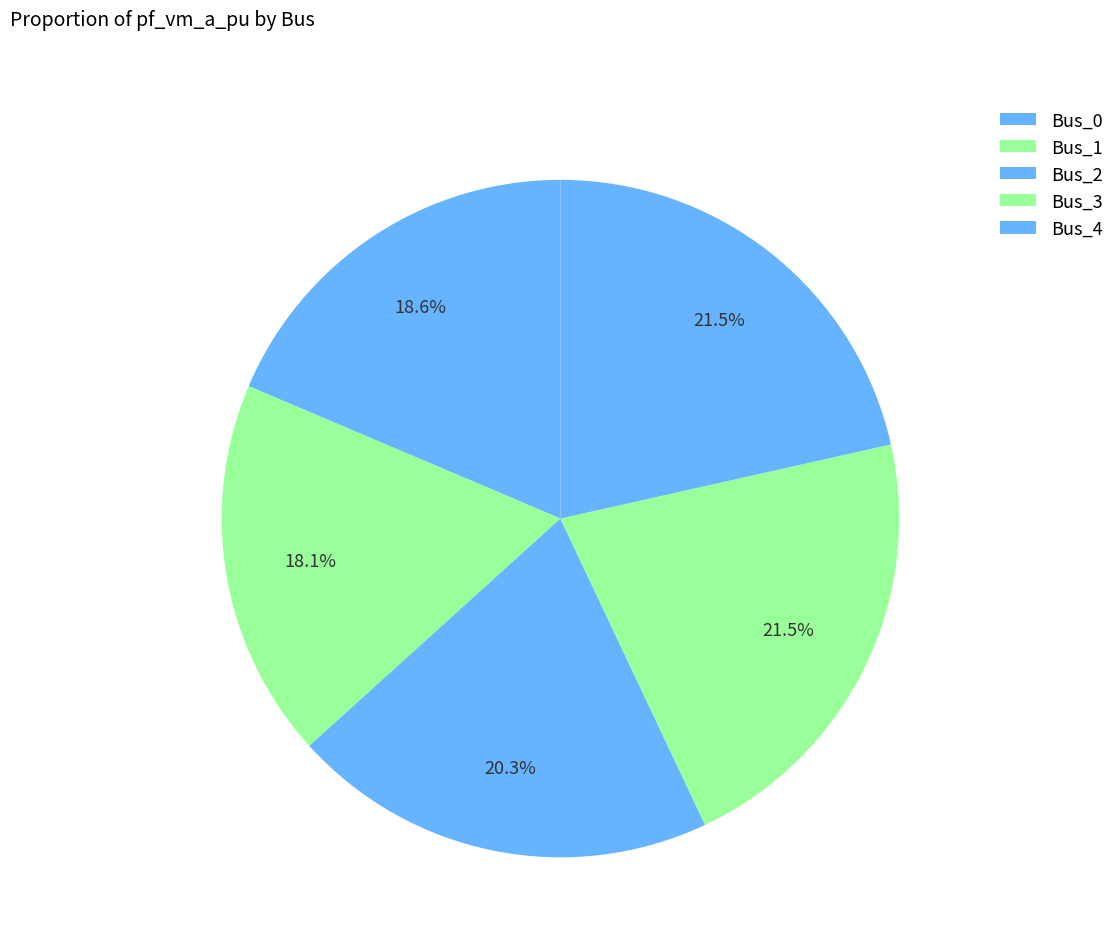

How many slices are in this pie chart?

5